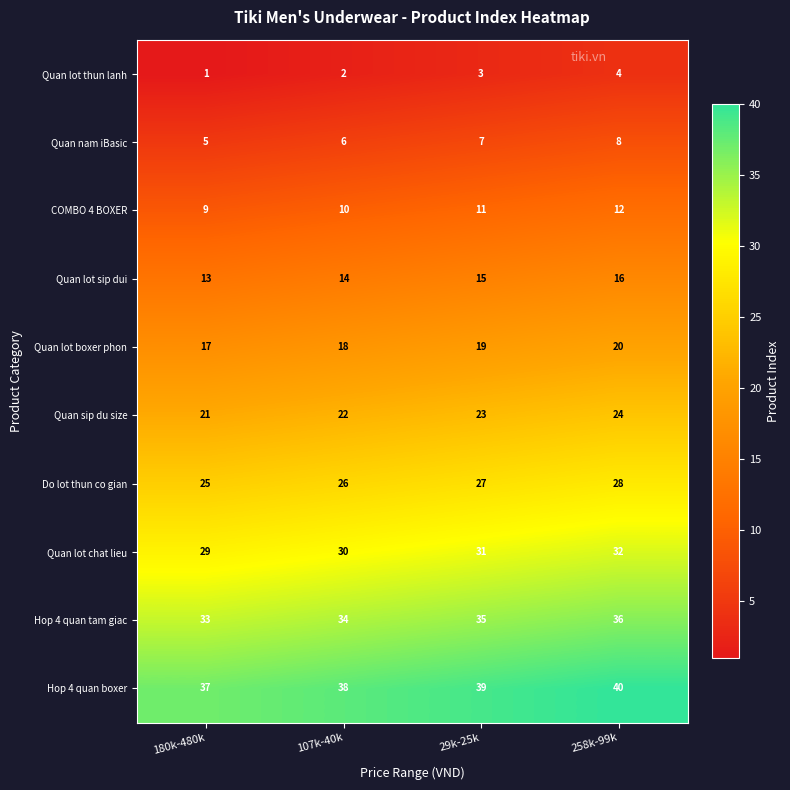

What is the sum of the Quan lot boxer phon values at 107k-40k and 29k-25k?

37